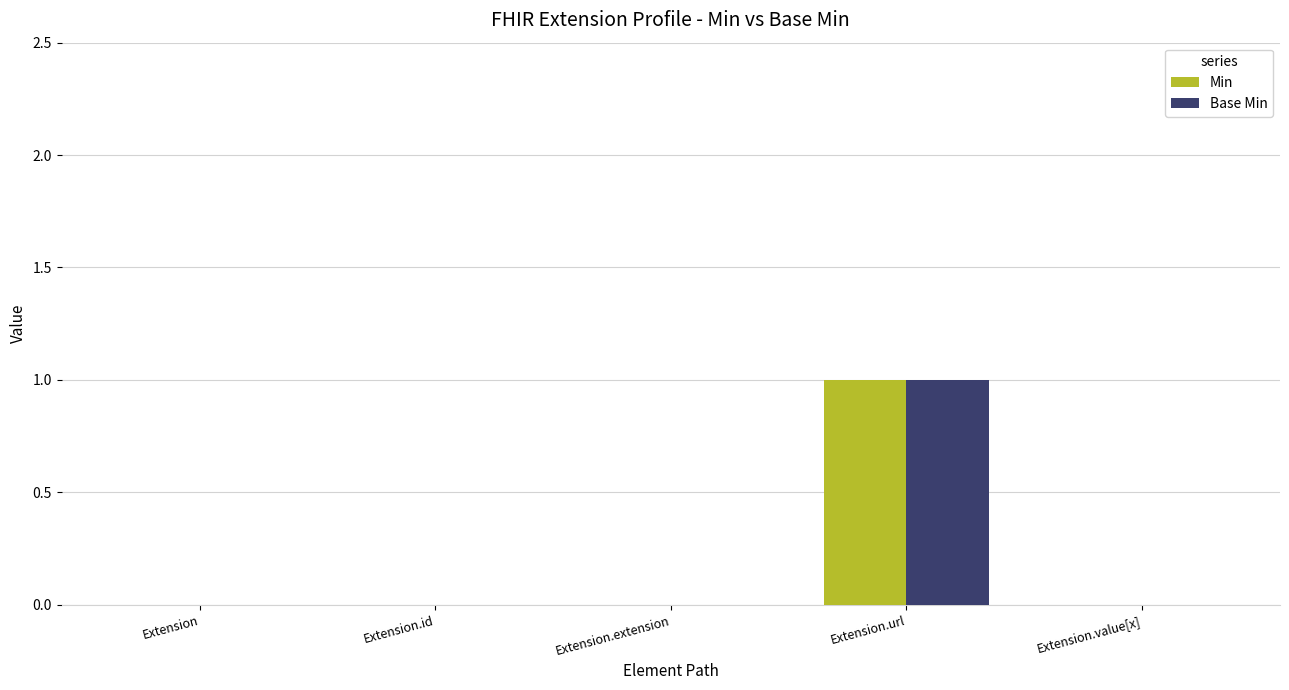

Are the bars grouped side by side (vs. stacked)?

Yes